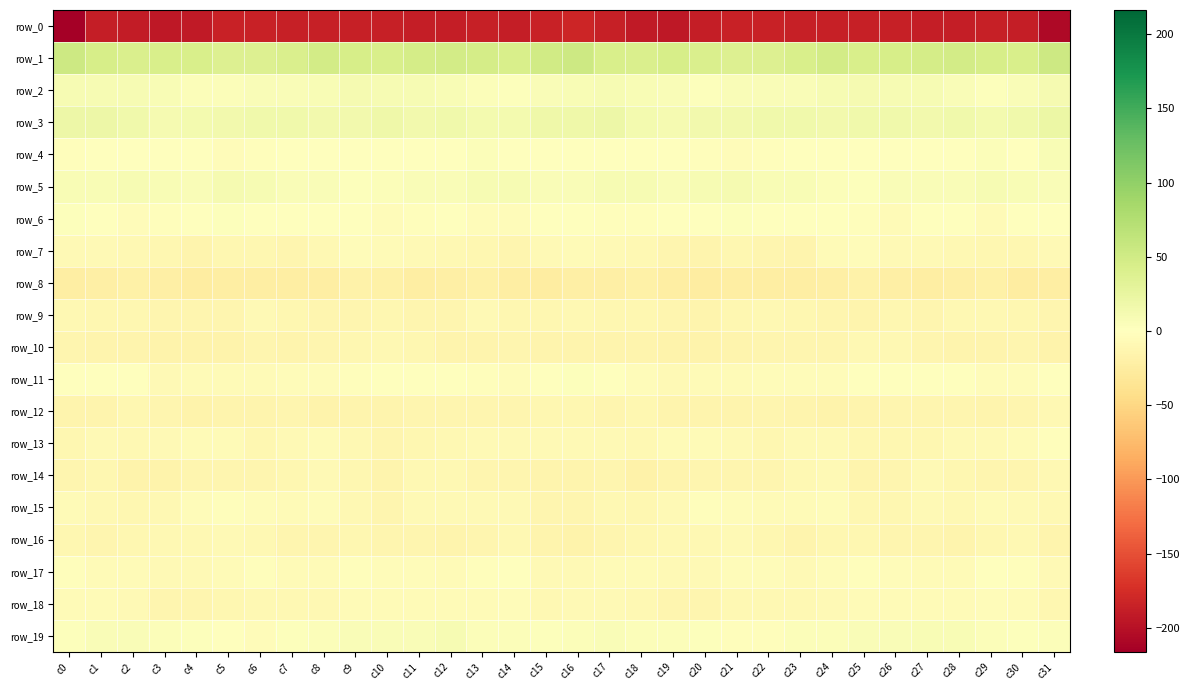

At c12, list the series in order from largest to smallest.

row_1, row_3, row_19, row_2, row_5, row_11, row_6, row_4, row_18, row_17, row_15, row_13, row_7, row_14, row_9, row_12, row_10, row_16, row_8, row_0